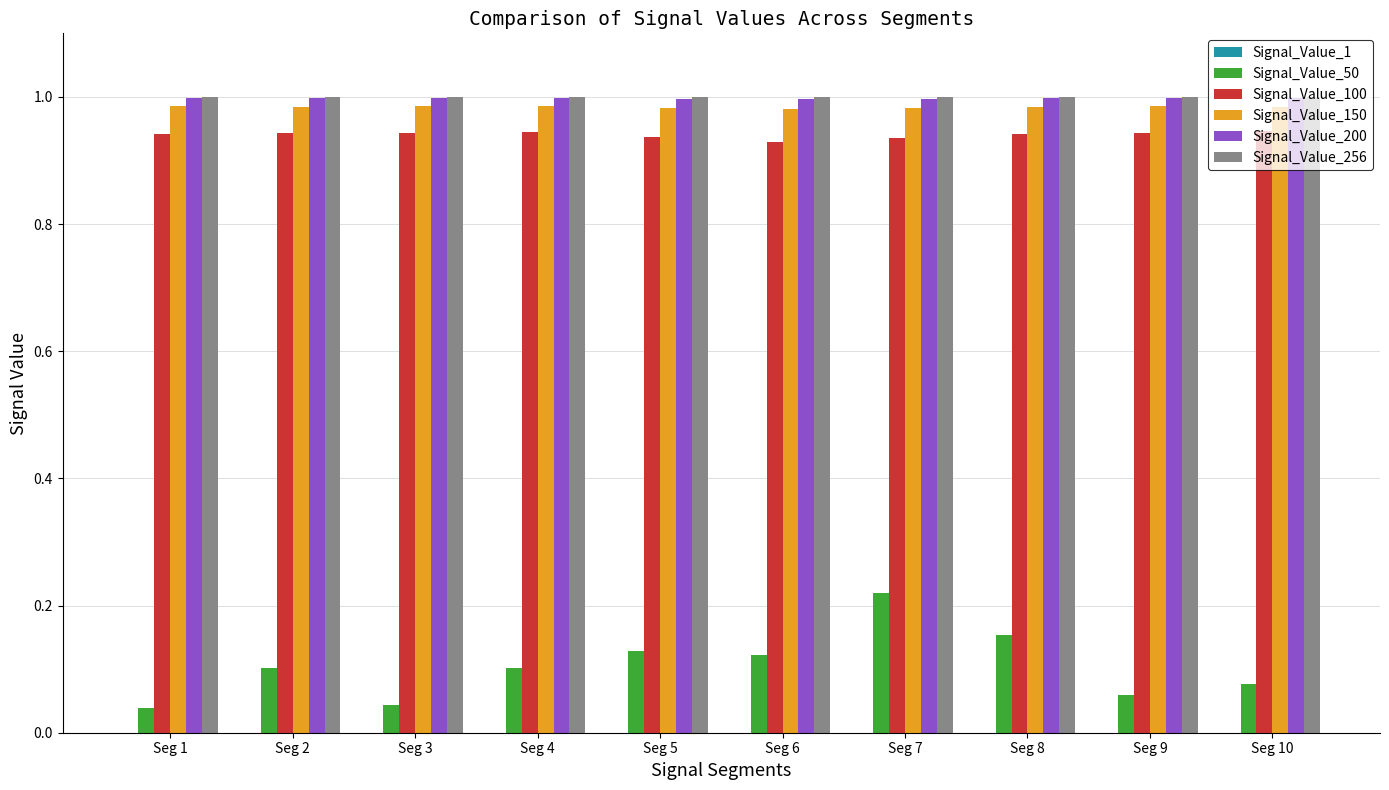

Is it true that Signal_Value_200 equals 0.7 at Seg 2?

False